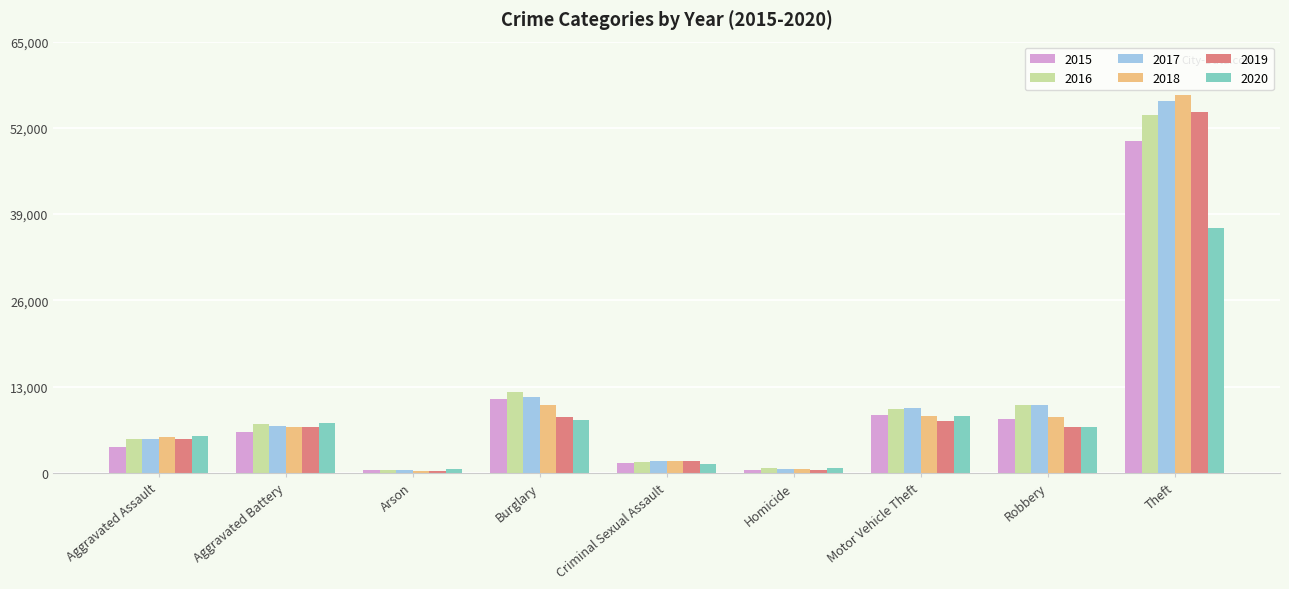

True or false: 2015 has a value of 1533 at Criminal Sexual Assault.

True